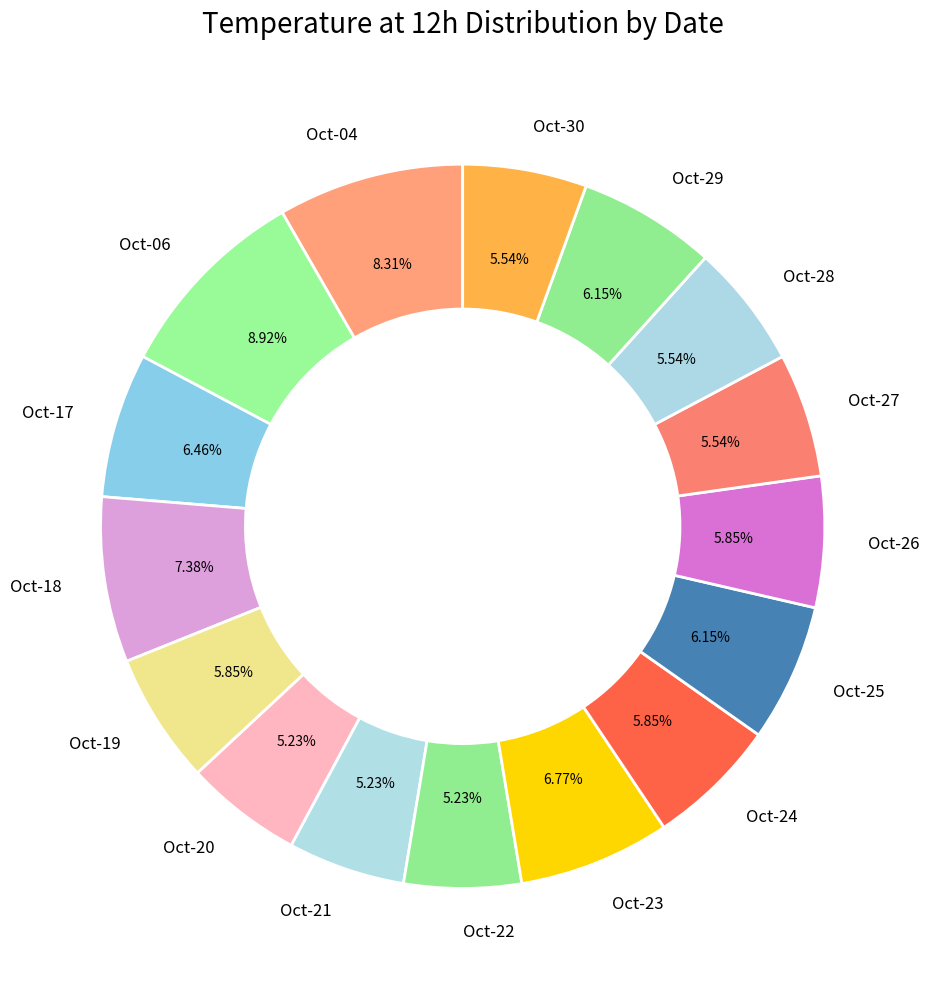

Does Oct-20 account for over 50% of the chart?

No